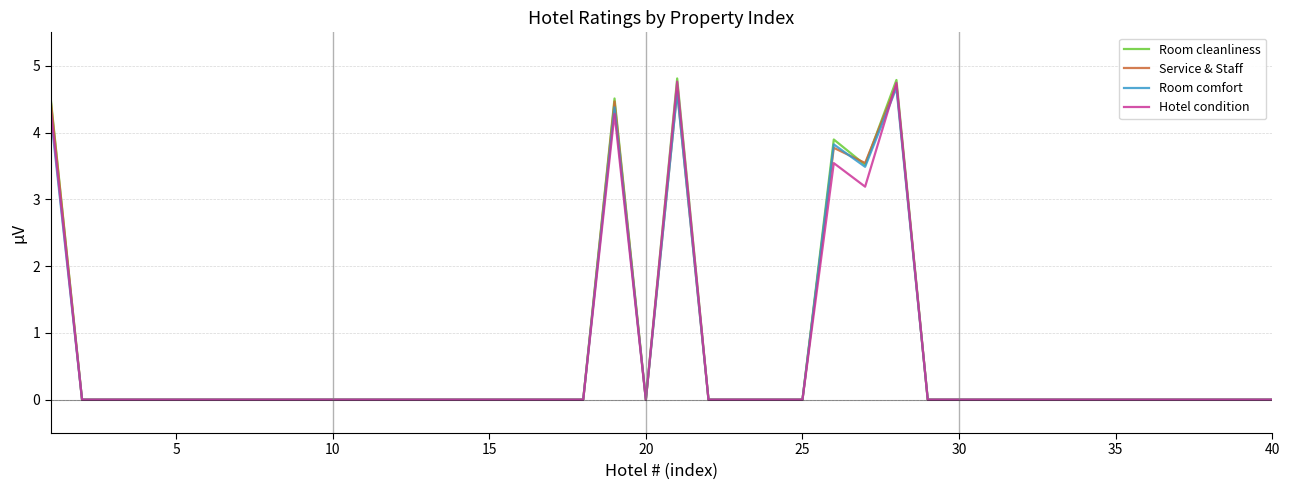

Which series has the widest spread of values?

Room cleanliness